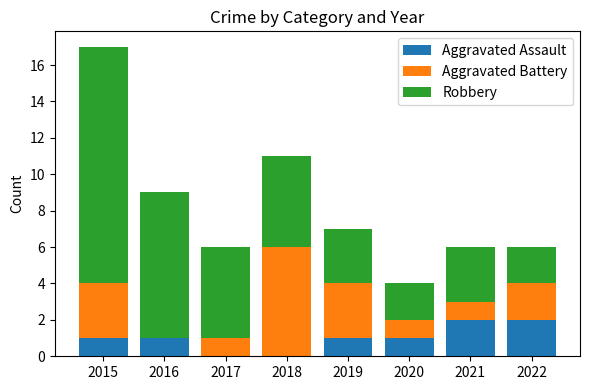

The value of Aggravated Assault at 2016 is 1. True or false?

True